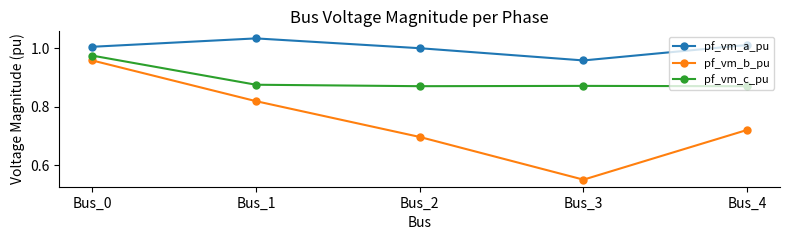

How many categories are shown in the chart?

5